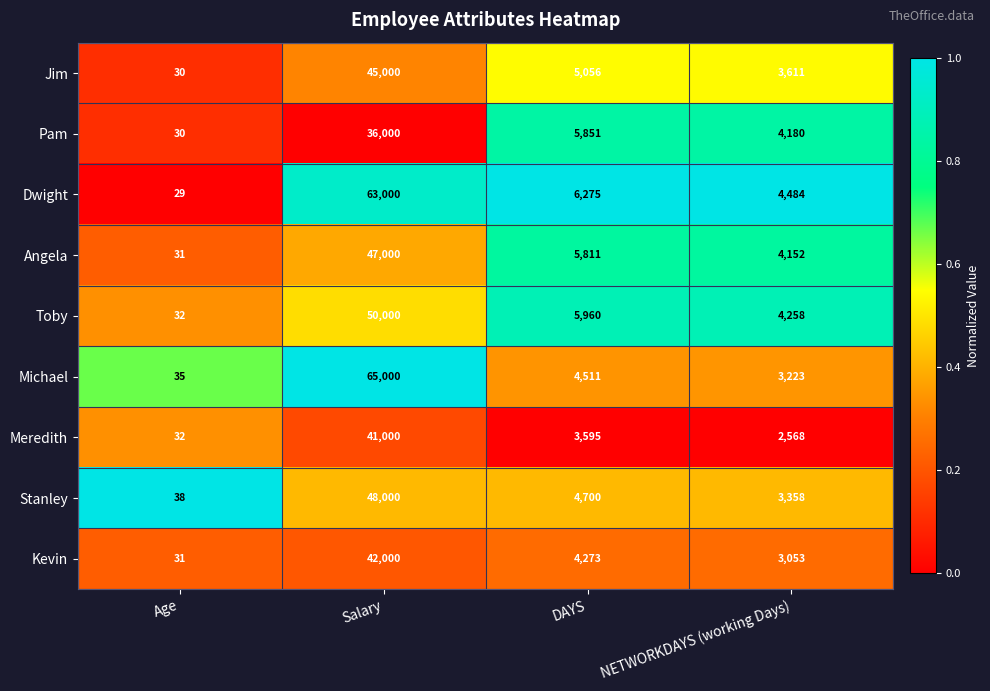

Which label corresponds to the smallest value in the chart?

Age